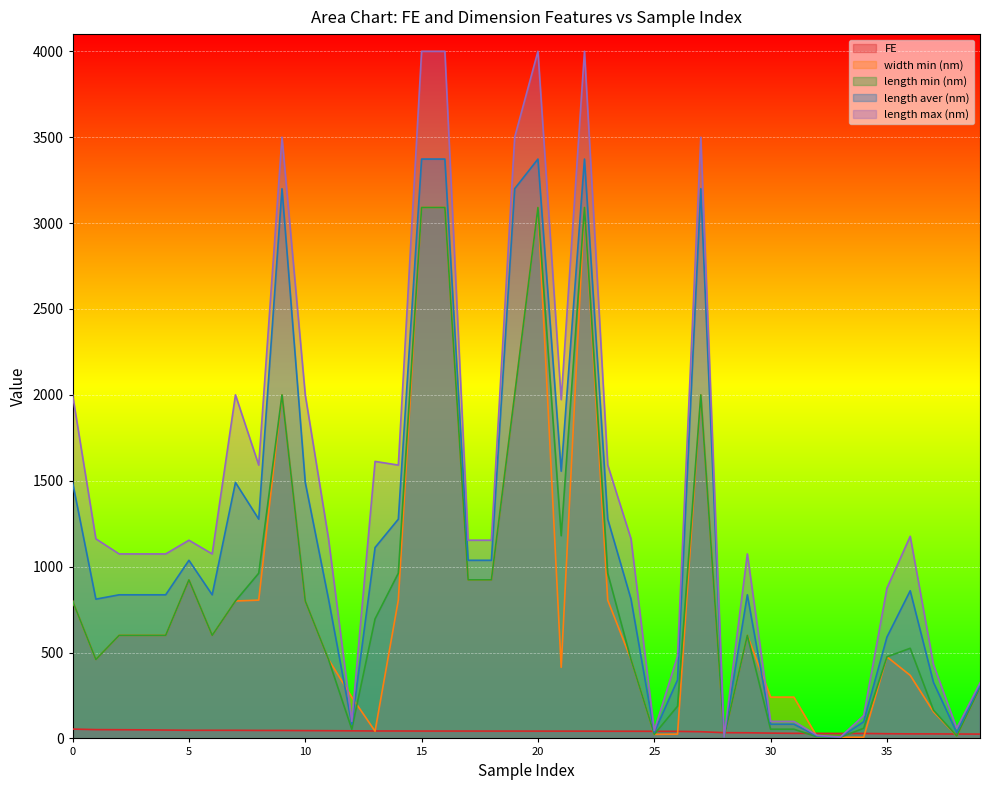

The value of length aver (nm) at 34 is 96.8. True or false?

True